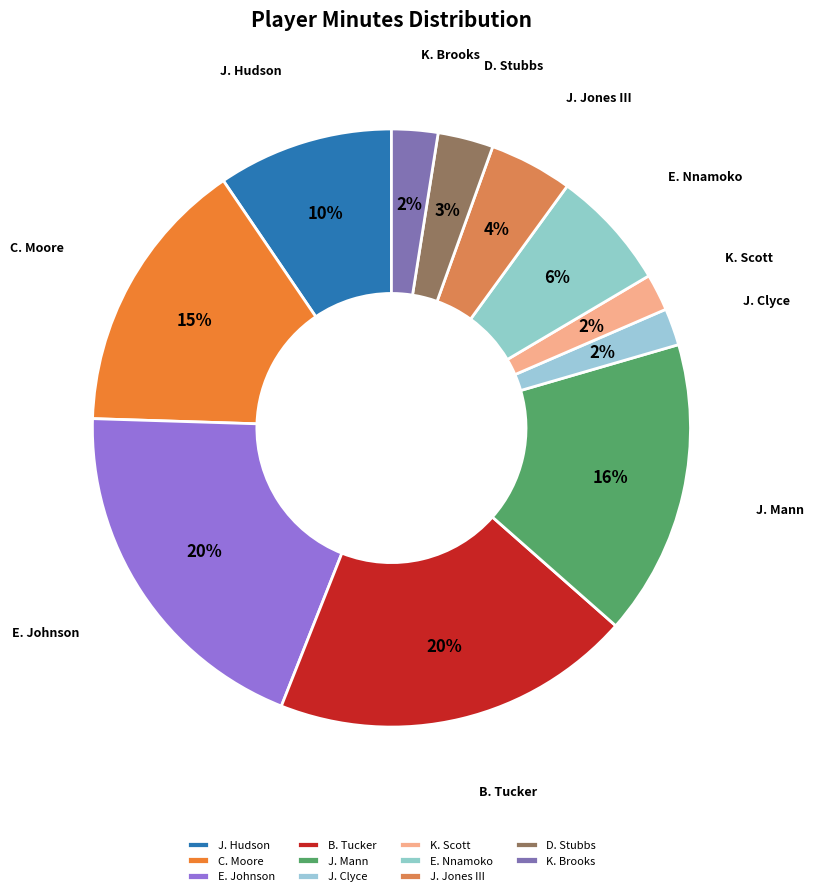

Between J. Hudson and J. Jones III, which is larger?

J. Hudson